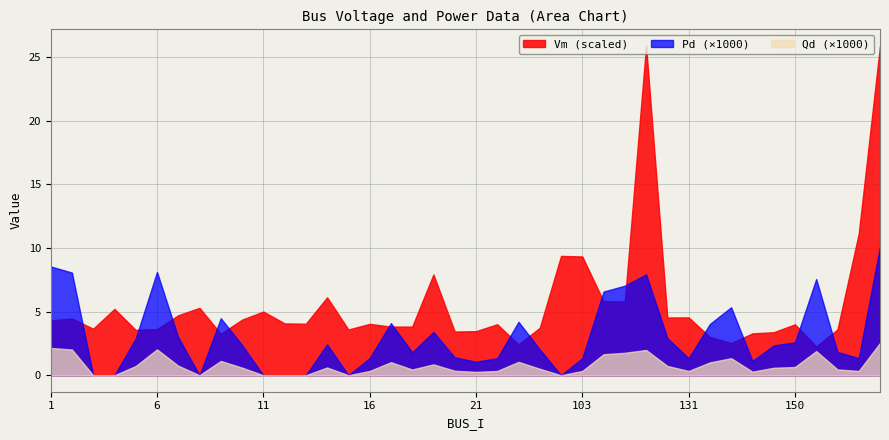

How many lines are shown in the chart?

3